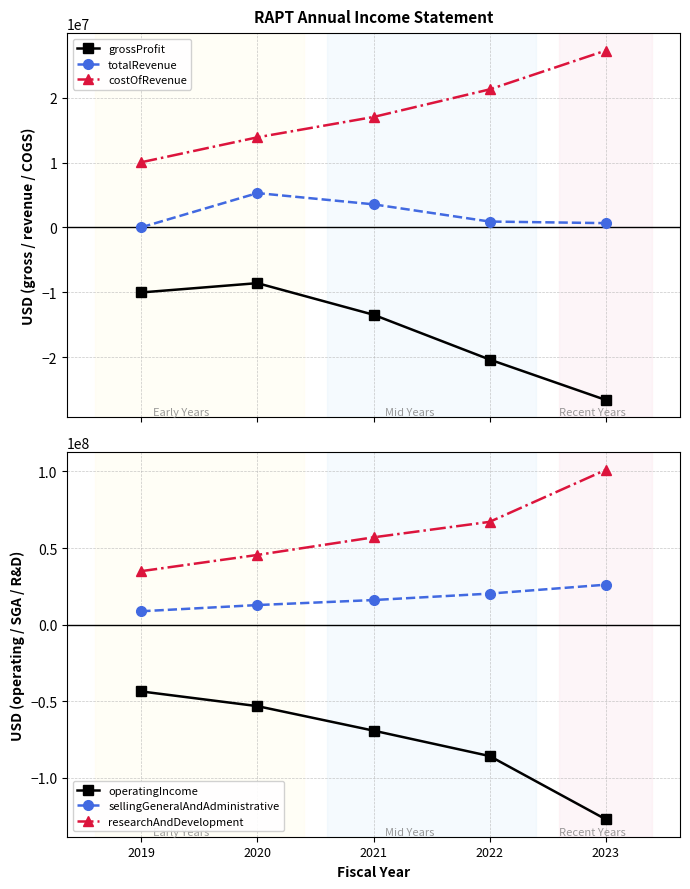

How many categories are shown in the chart?

5